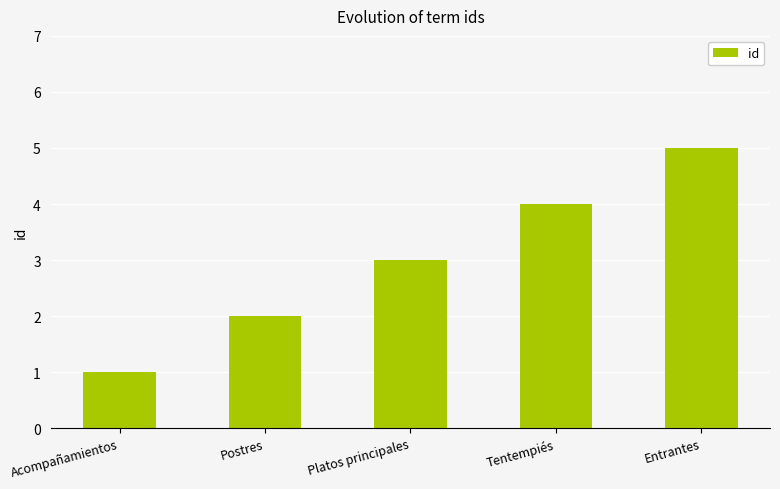

What is the label of the 1st bar from the right?

Entrantes